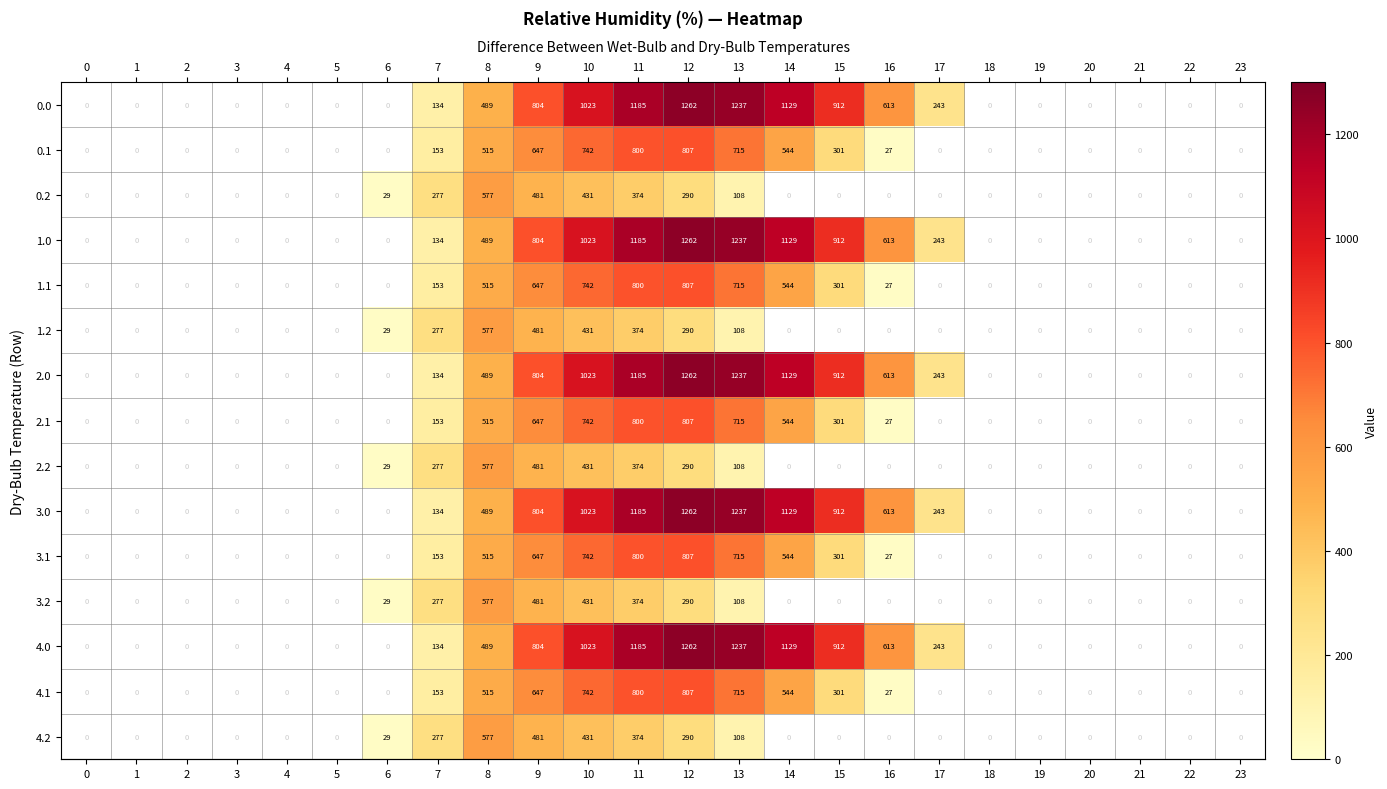

How many values in the 1.0 series exceed 0?

11